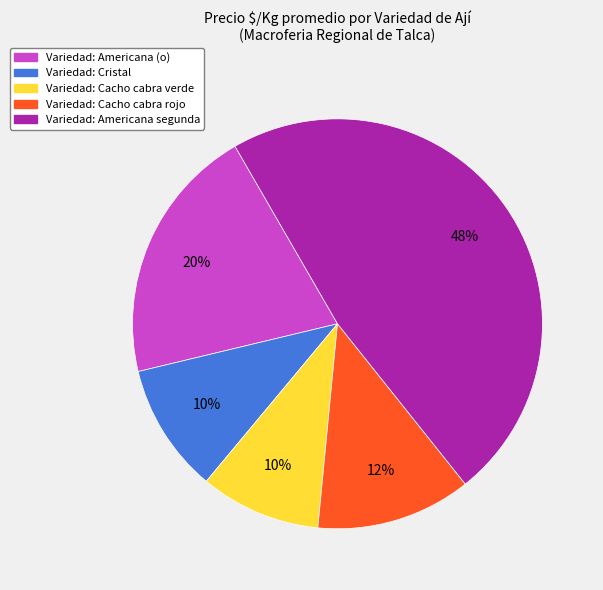

Approximately how many times larger is the value at Variedad: Cacho cabra verde compared to Variedad: Americana (o)?

0.5